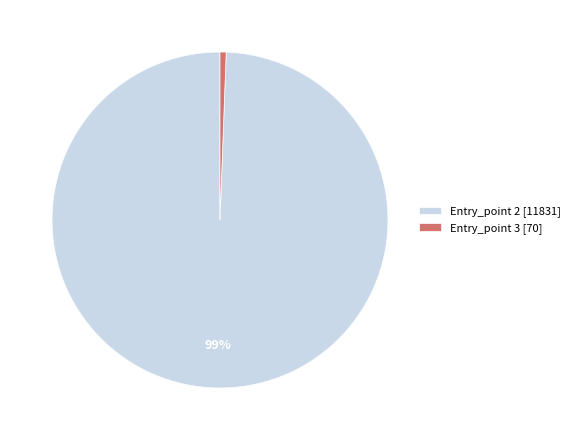

Do Entry_point 2 [11831] and Entry_point 3 [70] together represent more than half of the pie?

Yes